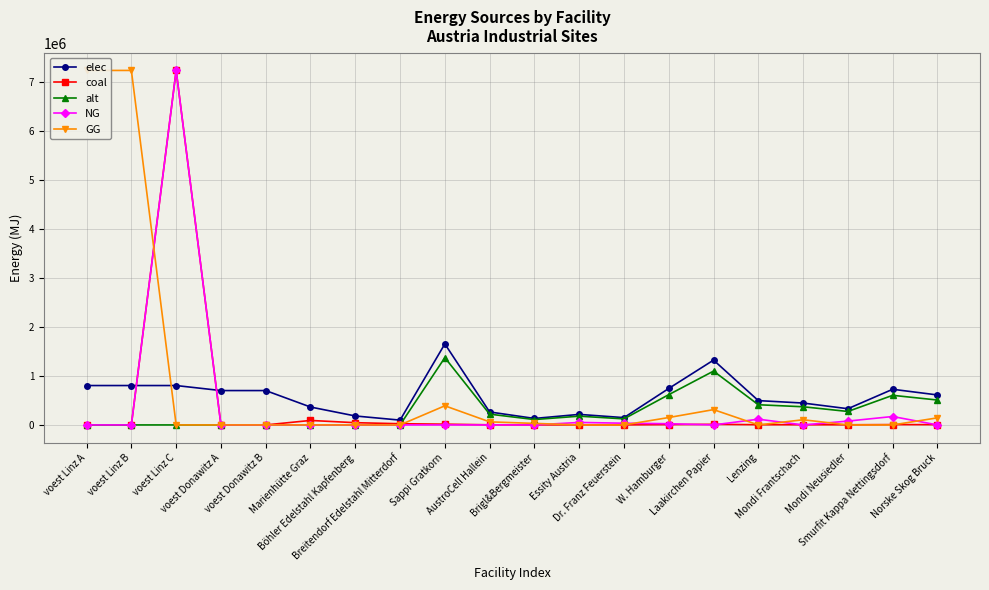

Reading left to right, what are all the values shown in this chart?

elec: 805057.1	805057.1	805057.1	702282.2	702282.2	365884.2	182942.1	98164.0	1656123.6	264979.8	132489.9	215296.1	149051.1	745255.6	1324898.9	496837.1	447153.4	331224.7	728694.4	612765.8
coal: 0.0	0.0	7245513.8	0.0	0.0	91471.0	45735.5	24541.0	15556.3	2489.0	1244.5	2022.3	1400.1	7000.3	12445.0	4666.9	4200.2	3111.3	6844.8	5755.8
alt: 0.0	0.0	0.0	0.0	0.0	0.0	0.0	0.0	1375176.9	220028.3	110014.1	178773.0	123765.9	618829.6	1100141.5	412553.1	371297.8	275035.4	605077.8	508815.4
NG: 0.0	0.0	7245513.8	0.0	0.0	0.0	0.0	0.0	0.0	0.0	0.0	50841.1	35197.7	24852.7	0.0	117325.6	0.0	78217.1	172077.6	0.0
GG: 7245513.8	7245513.8	0.0	0.0	0.0	0.0	0.0	0.0	391085.4	62573.7	31286.8	0.0	0.0	151135.7	312868.3	0.0	105593.1	0.0	0.0	144701.6